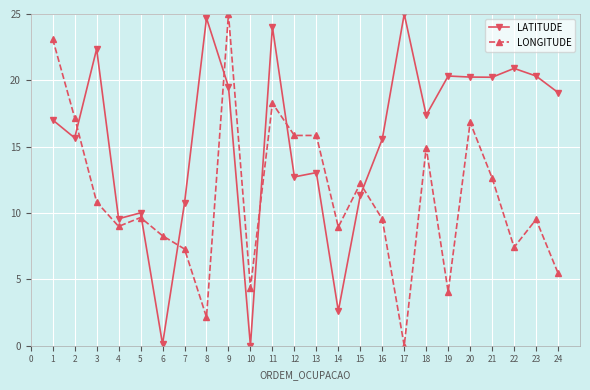

What is the value of the LONGITUDE point at the 18th from the left?

14.9